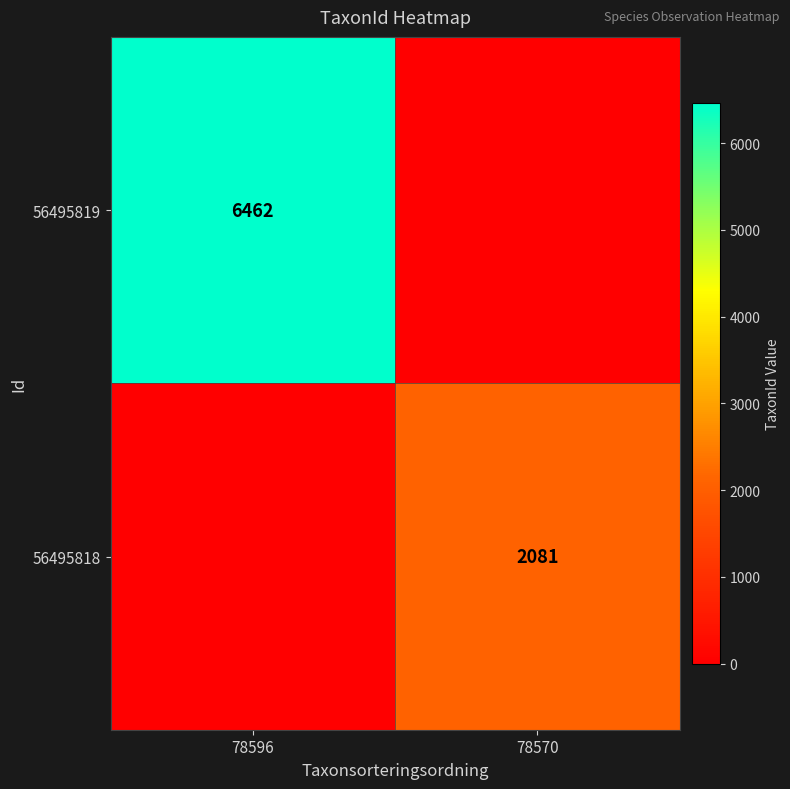

What is the total value across all series at 78570?

2081